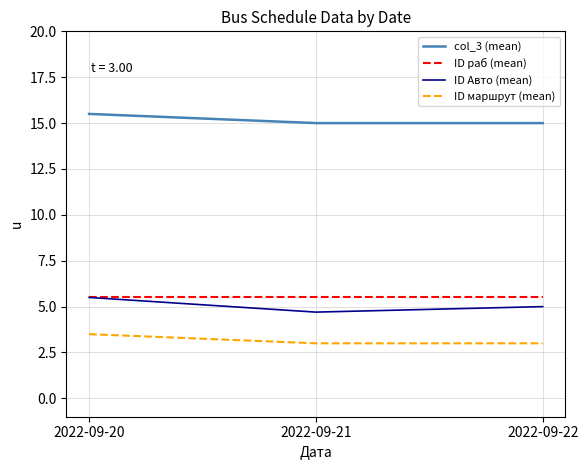

How many series are shown in this chart?

4